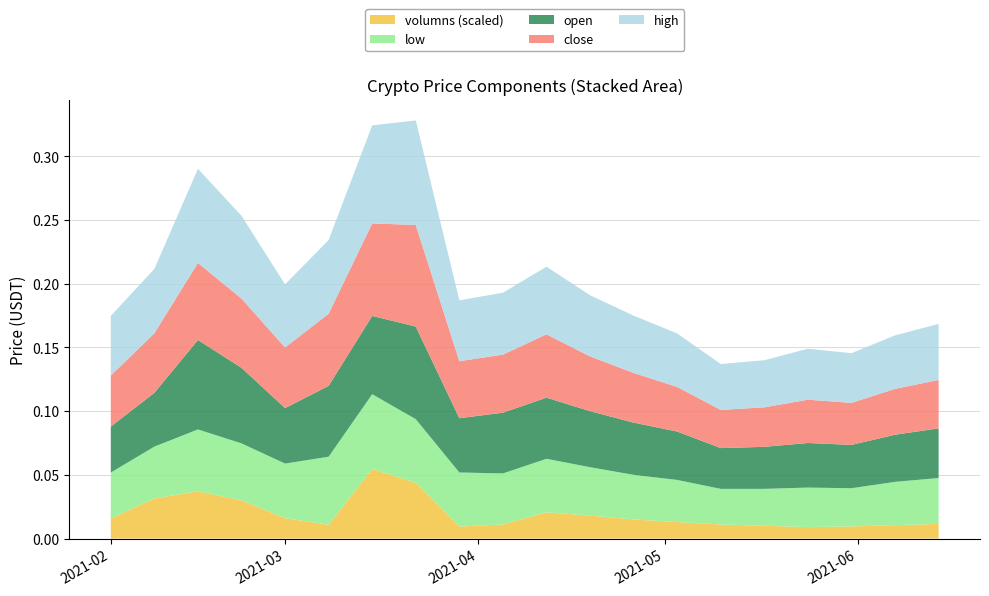

Reading right to left, transcribe all the data shown in this chart.

low: 0.0	0.0	0.0	0.0	0.0	0.0	0.0	0.0	0.0	0.0	0.0	0.0	0.1	0.1	0.1	0.0	0.0	0.0	0.0	0.0
open: 0.0	0.0	0.0	0.0	0.0	0.0	0.0	0.0	0.0	0.0	0.0	0.0	0.1	0.1	0.1	0.0	0.1	0.1	0.0	0.0
close: 0.0	0.0	0.0	0.0	0.0	0.0	0.0	0.0	0.0	0.0	0.0	0.0	0.1	0.1	0.1	0.0	0.1	0.1	0.0	0.0
high: 0.0	0.0	0.0	0.0	0.0	0.0	0.0	0.0	0.0	0.1	0.0	0.0	0.1	0.1	0.1	0.0	0.1	0.1	0.1	0.0
volumns_scaled: 0.0	0.0	0.0	0.0	0.0	0.0	0.0	0.0	0.0	0.0	0.0	0.0	0.0	0.1	0.0	0.0	0.0	0.0	0.0	0.0